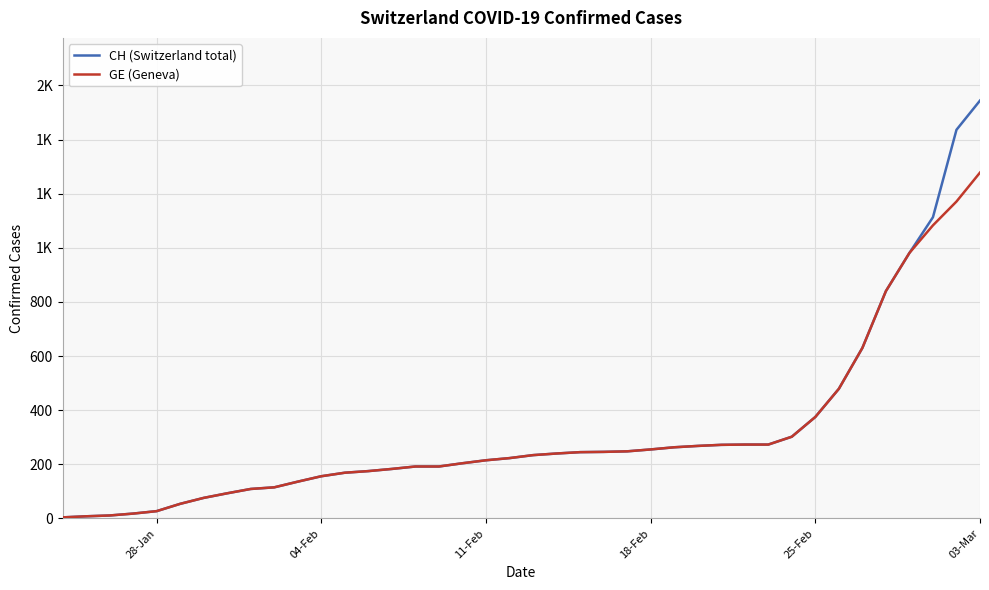

Reading right to left, list all the values displayed in this chart.

CH (Switzerland total): 1544	1436	1113	981	840	630	479	375	302	273	273	272	268	263	255	248	246	245	240	234	223	215	204	192	192	183	175	169	156	136	115	109	93	76	54	27	18	11	8	4
GE (Geneva): 1278	1171	1083	981	840	630	479	375	302	273	273	272	268	263	255	248	246	245	240	234	223	215	204	192	192	183	175	169	156	136	115	109	93	76	54	27	18	11	8	4